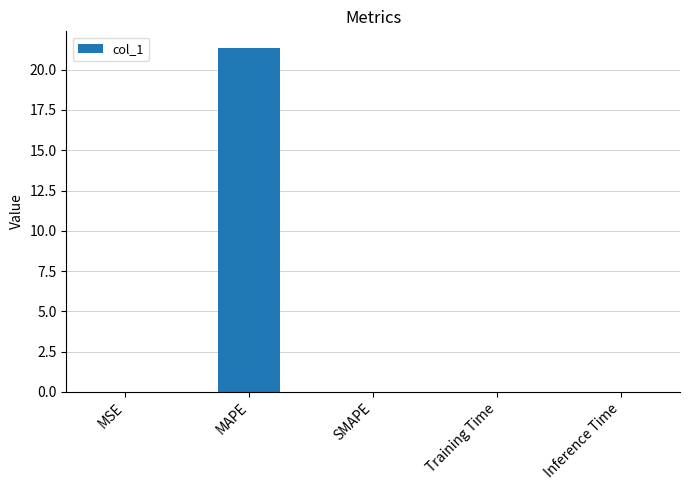

Is it true that the value at MAPE is 33.0?

False